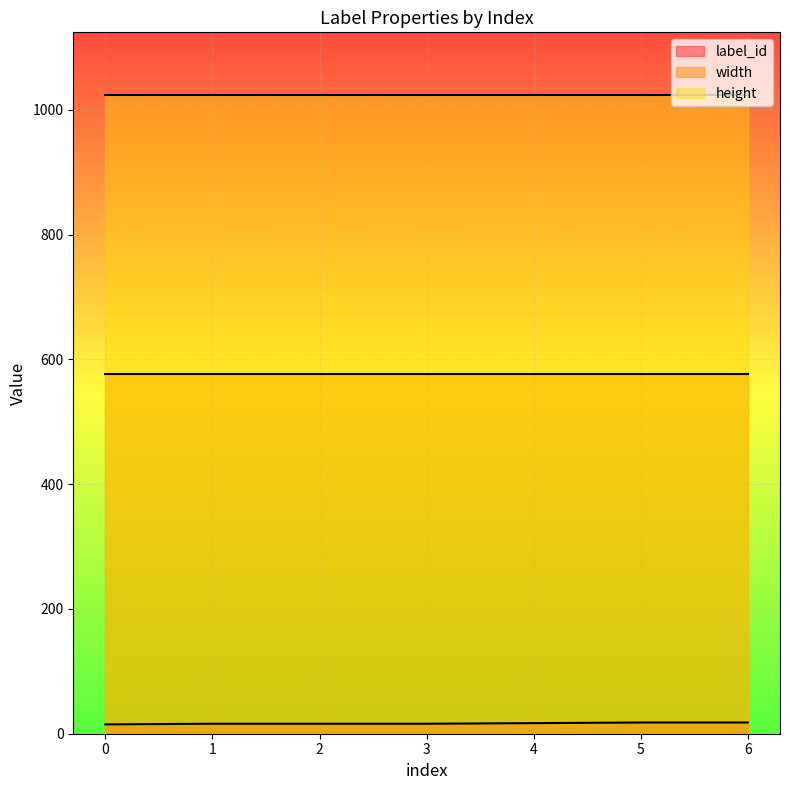

List the series in order of their peak value, lowest first.

label_id, width, height